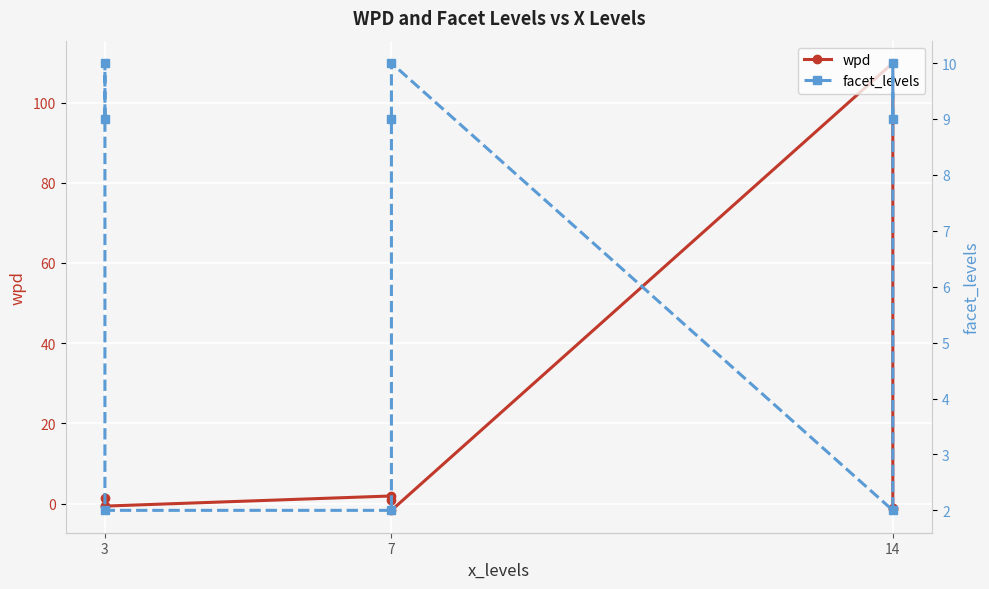

List the series in order of their overall mean, highest first.

wpd, facet_levels